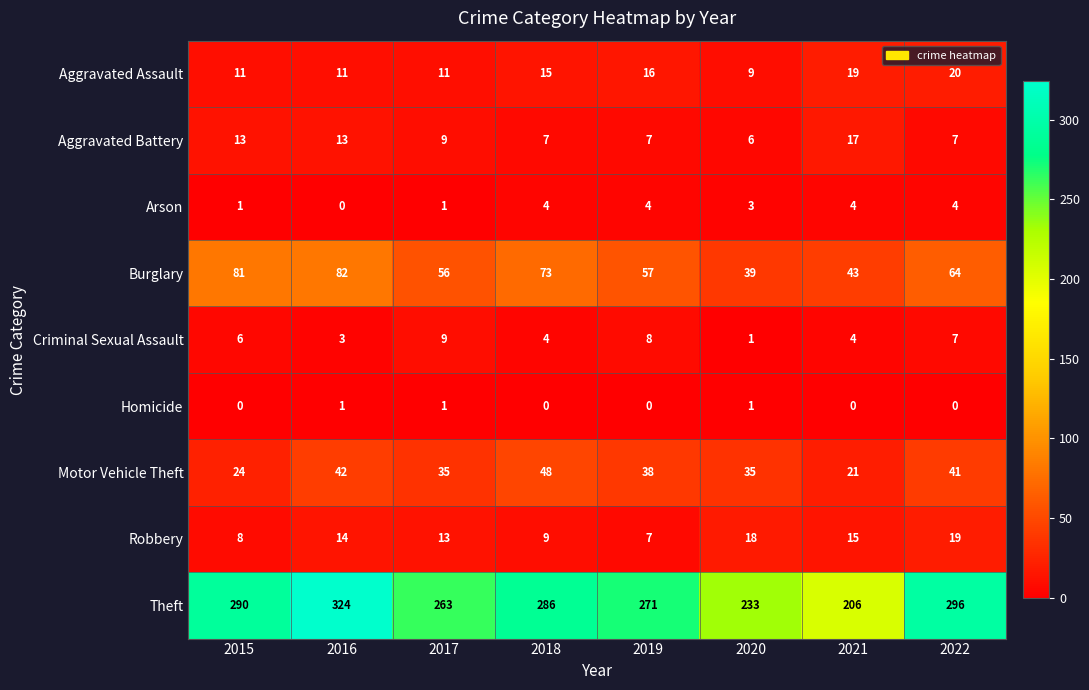

List the series in order of their peak value, highest first.

Theft, Burglary, Motor Vehicle Theft, Aggravated Assault, Robbery, Aggravated Battery, Criminal Sexual Assault, Arson, Homicide